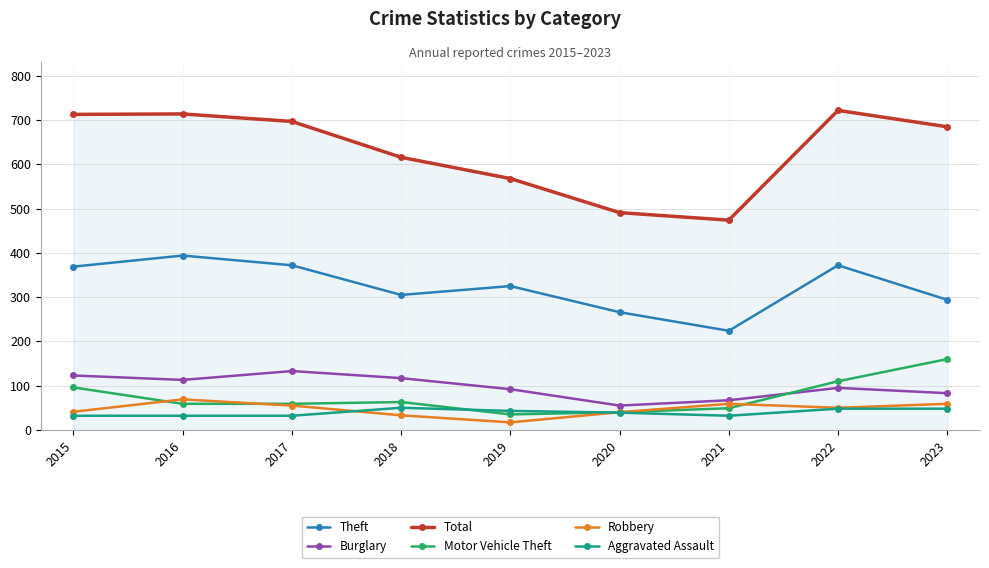

True or false: Theft and Total cross at least once.

False